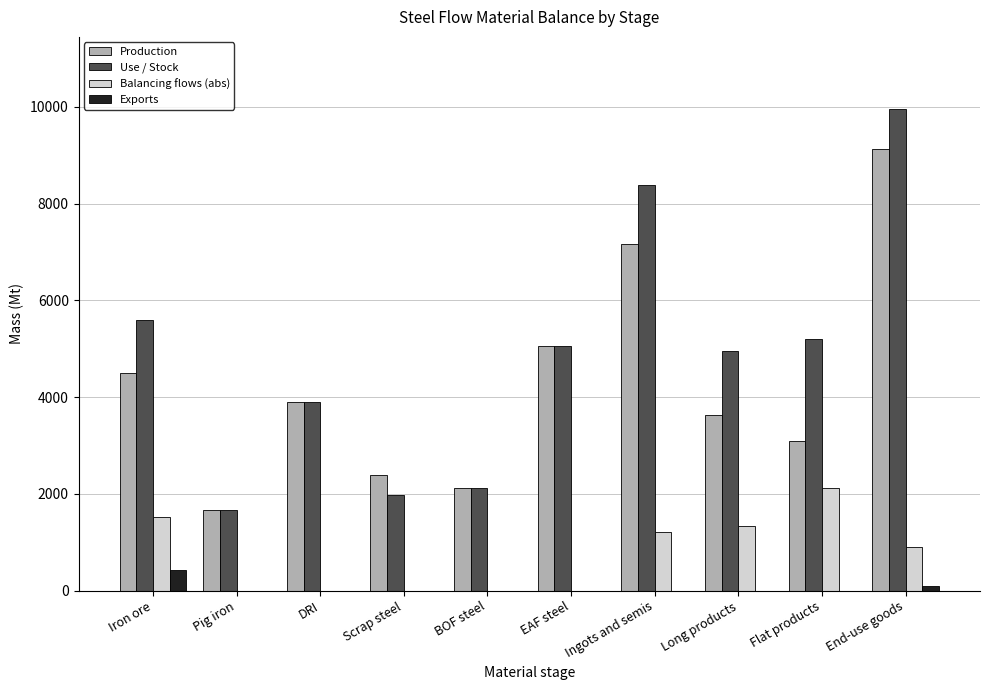

How many series are shown in this chart?

4